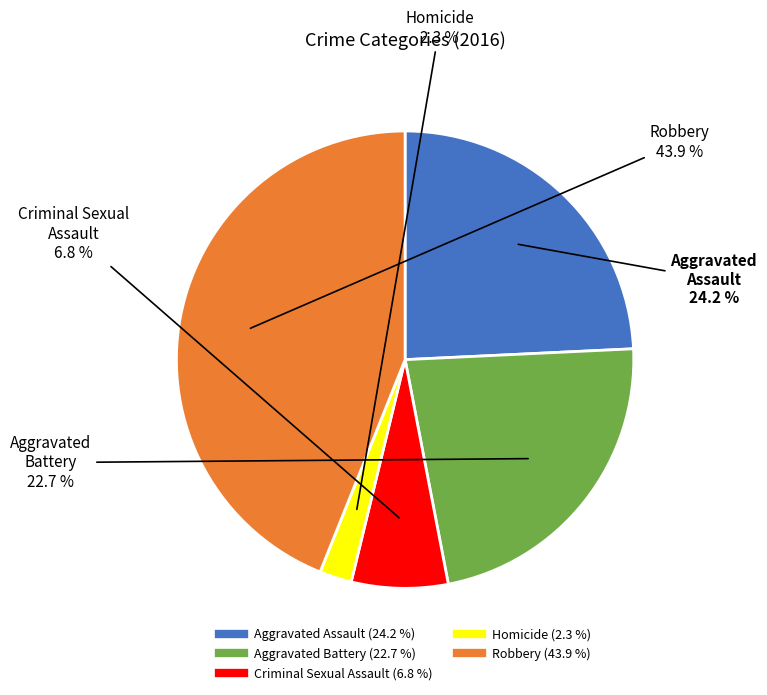

What is the largest slice in the pie chart?

Robbery